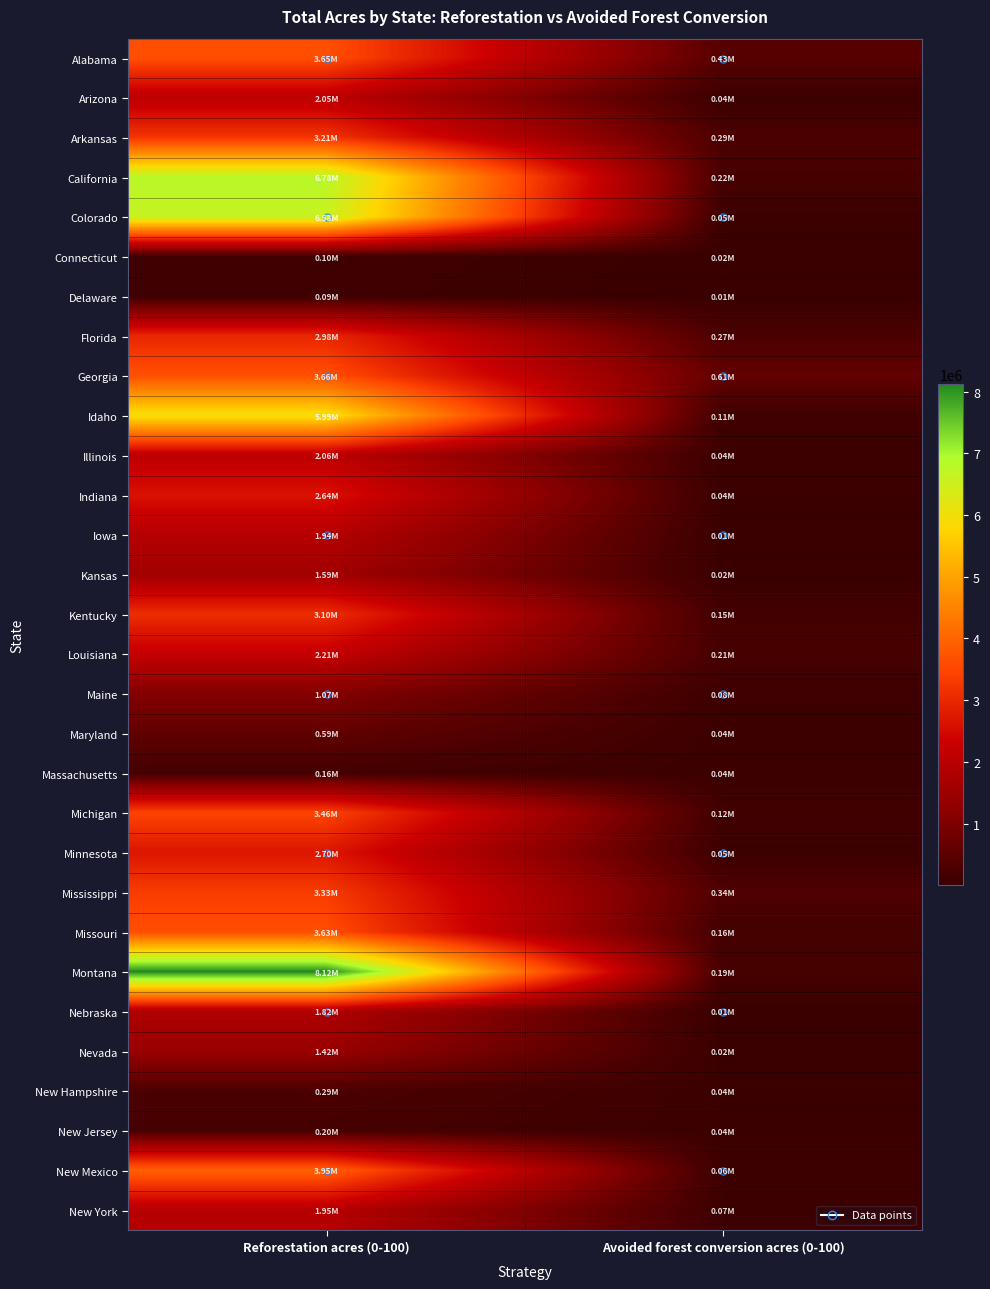

Reading right to left, extract all data points from this chart.

Alabama: Avoided forest conversion acres (0-100)=433296.2	Reforestation acres (0-100)=3649561.2
Arizona: Avoided forest conversion acres (0-100)=43122.6	Reforestation acres (0-100)=2049570.2
Arkansas: Avoided forest conversion acres (0-100)=292310.4	Reforestation acres (0-100)=3209694.1
California: Avoided forest conversion acres (0-100)=216789.7	Reforestation acres (0-100)=6782195.1
Colorado: Avoided forest conversion acres (0-100)=54248.2	Reforestation acres (0-100)=6584840.6
Connecticut: Avoided forest conversion acres (0-100)=18151.3	Reforestation acres (0-100)=104019.8
Delaware: Avoided forest conversion acres (0-100)=6552.7	Reforestation acres (0-100)=90254.5
Florida: Avoided forest conversion acres (0-100)=274539.8	Reforestation acres (0-100)=2977604.1
Georgia: Avoided forest conversion acres (0-100)=611346.2	Reforestation acres (0-100)=3661070.0
Idaho: Avoided forest conversion acres (0-100)=114585.5	Reforestation acres (0-100)=5991172.4
Illinois: Avoided forest conversion acres (0-100)=43306.8	Reforestation acres (0-100)=2060179.0
Indiana: Avoided forest conversion acres (0-100)=38228.3	Reforestation acres (0-100)=2639429.2
Iowa: Avoided forest conversion acres (0-100)=14388.6	Reforestation acres (0-100)=1944820.7
Kansas: Avoided forest conversion acres (0-100)=15219.6	Reforestation acres (0-100)=1590126.1
Kentucky: Avoided forest conversion acres (0-100)=146997.5	Reforestation acres (0-100)=3098009.4
Louisiana: Avoided forest conversion acres (0-100)=213936.4	Reforestation acres (0-100)=2205427.0
Maine: Avoided forest conversion acres (0-100)=81236.3	Reforestation acres (0-100)=1073133.3
Maryland: Avoided forest conversion acres (0-100)=41117.4	Reforestation acres (0-100)=585988.3
Massachusetts: Avoided forest conversion acres (0-100)=41933.8	Reforestation acres (0-100)=161393.7
Michigan: Avoided forest conversion acres (0-100)=119678.4	Reforestation acres (0-100)=3458211.2
Minnesota: Avoided forest conversion acres (0-100)=54126.0	Reforestation acres (0-100)=2700876.3
Mississippi: Avoided forest conversion acres (0-100)=336302.2	Reforestation acres (0-100)=3332745.7
Missouri: Avoided forest conversion acres (0-100)=164675.1	Reforestation acres (0-100)=3630583.1
Montana: Avoided forest conversion acres (0-100)=187309.2	Reforestation acres (0-100)=8120356.2
Nebraska: Avoided forest conversion acres (0-100)=7396.4	Reforestation acres (0-100)=1815814.2
Nevada: Avoided forest conversion acres (0-100)=18255.9	Reforestation acres (0-100)=1417570.5
New Hampshire: Avoided forest conversion acres (0-100)=37618.5	Reforestation acres (0-100)=285488.4
New Jersey: Avoided forest conversion acres (0-100)=36096.4	Reforestation acres (0-100)=204574.4
New Mexico: Avoided forest conversion acres (0-100)=58335.4	Reforestation acres (0-100)=3952193.8
New York: Avoided forest conversion acres (0-100)=68358.4	Reforestation acres (0-100)=1954188.5